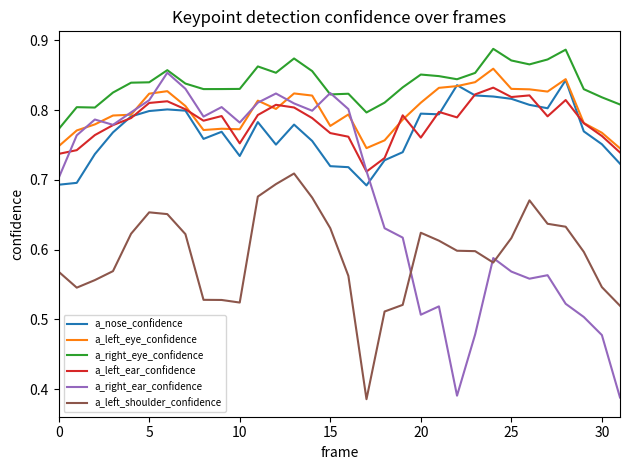

True or false: a_left_shoulder_confidence and a_right_eye_confidence intersect in this chart.

False